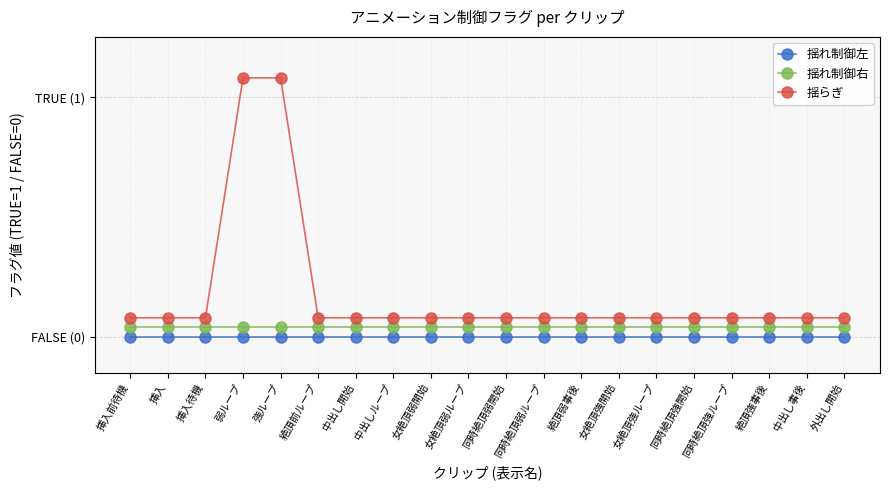

What is the label of the 17th point from the right?

弱ループ